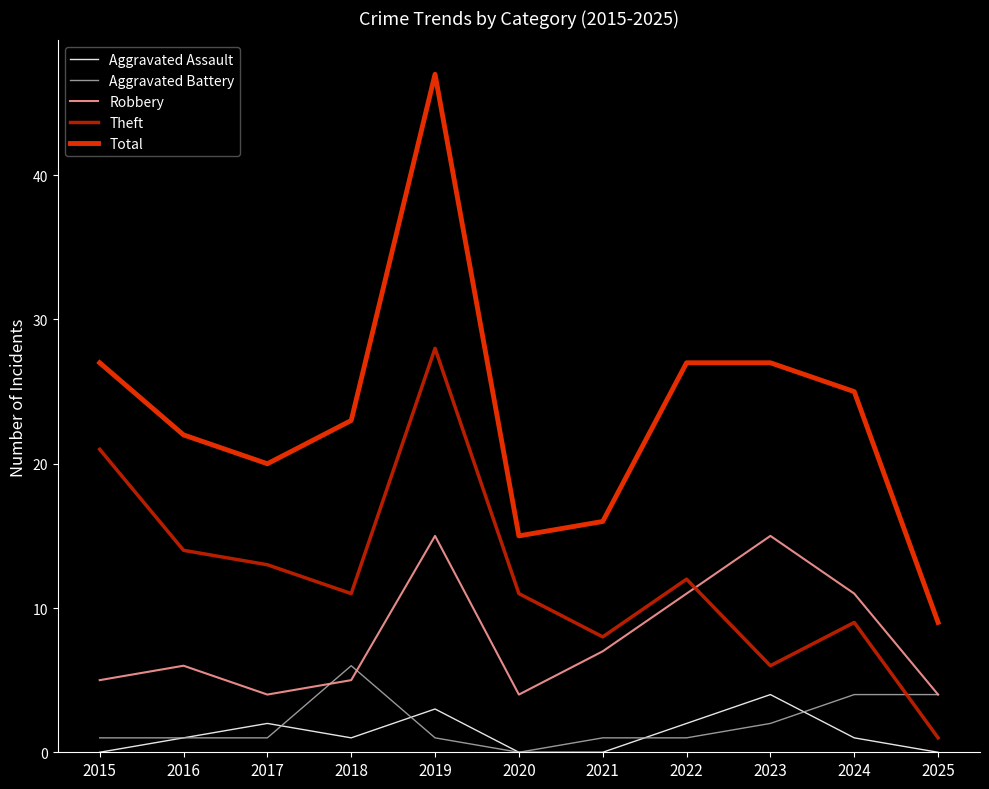

Which series has the largest range (max minus min)?

Total